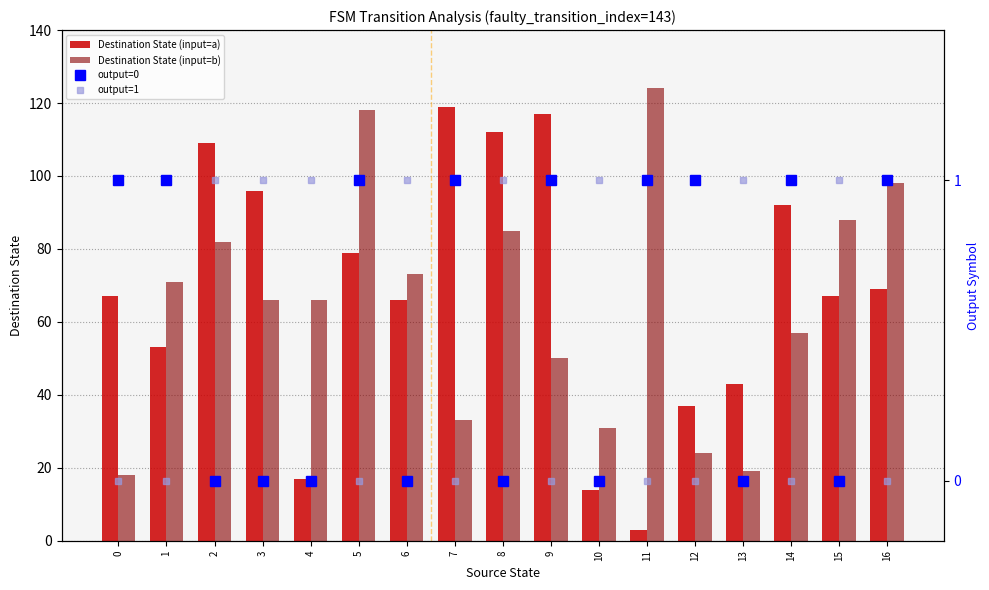

At which category is the sum across all series the highest?

5